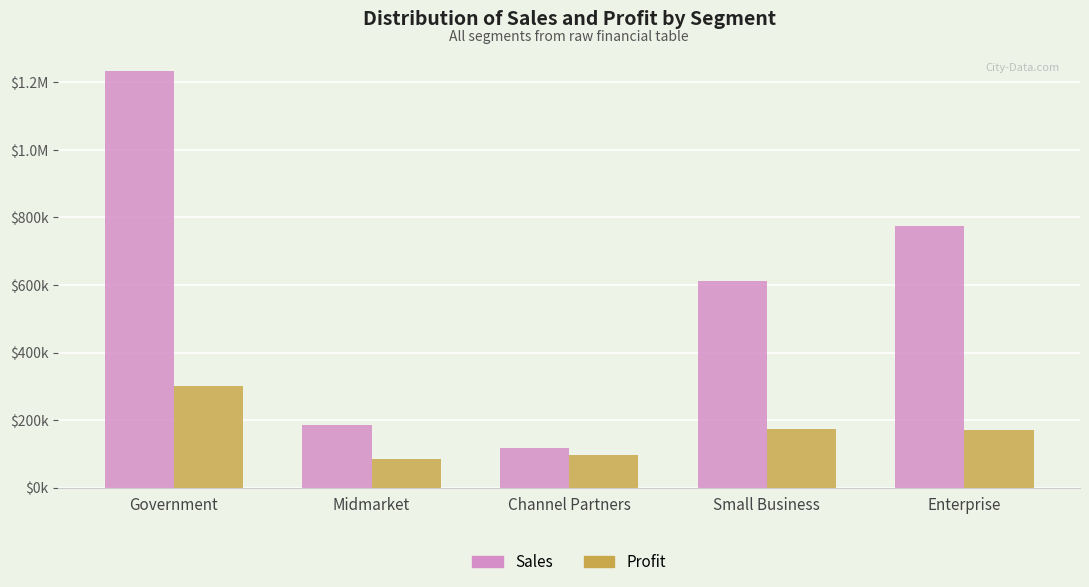

What is the label of the 2nd bar from the right?

Small Business